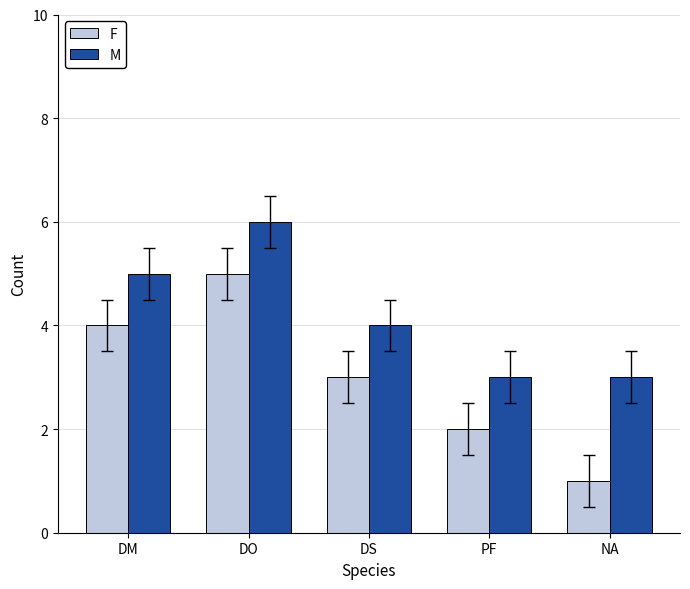

At which category is the sum across all series the highest?

DO